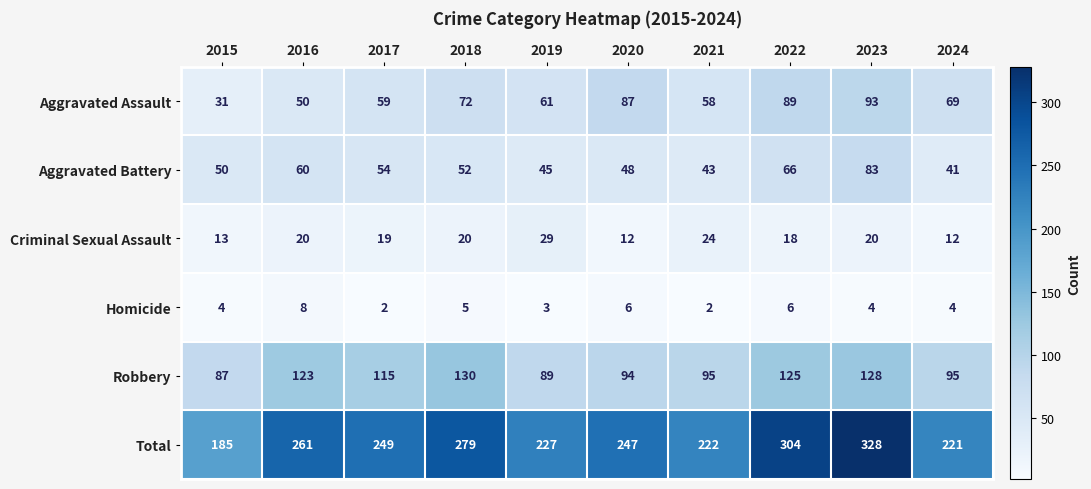

At which label does Total first exceed 249?

2016